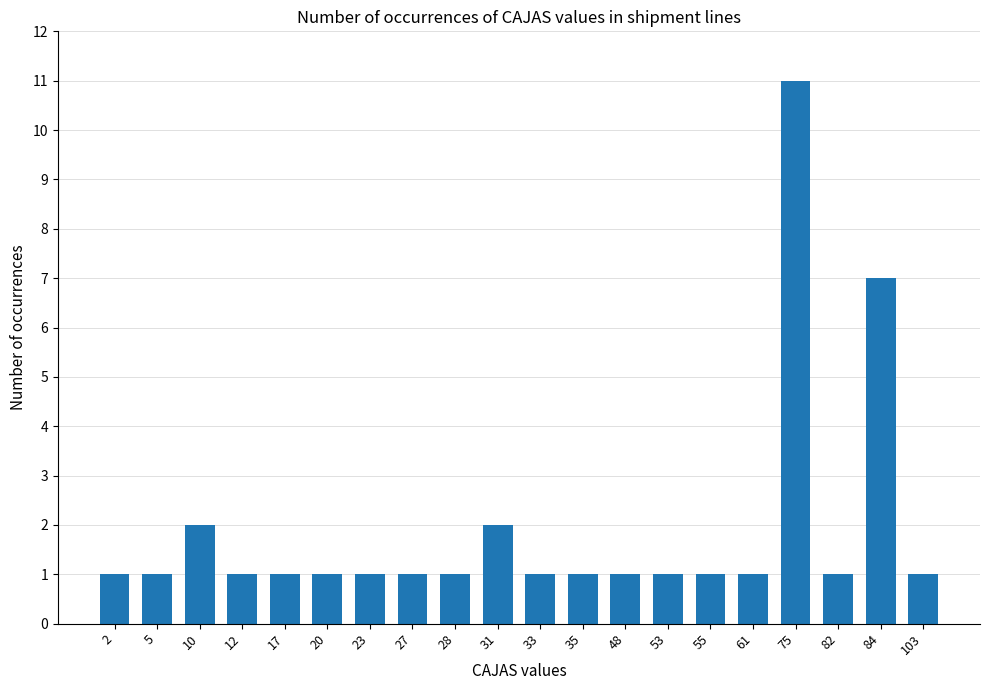

Are the bars horizontal?

No